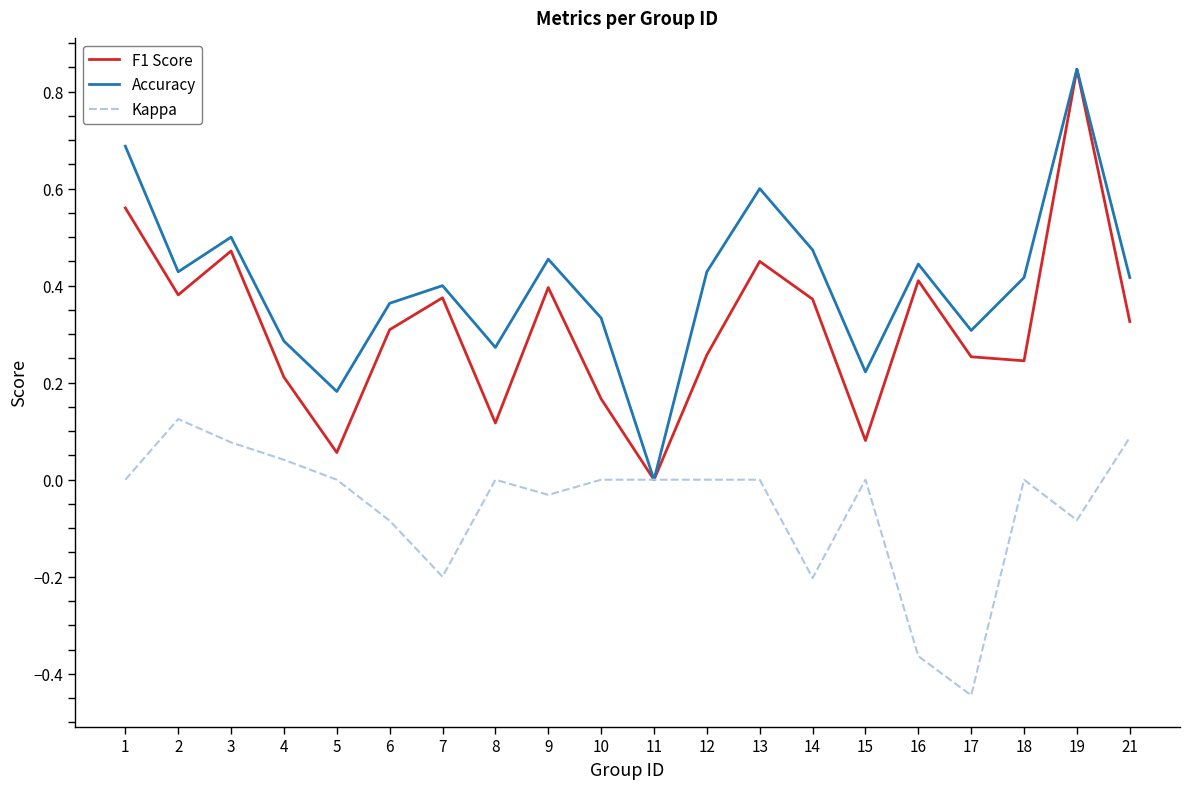

At which category does F1 Score reach its first local valley?

2